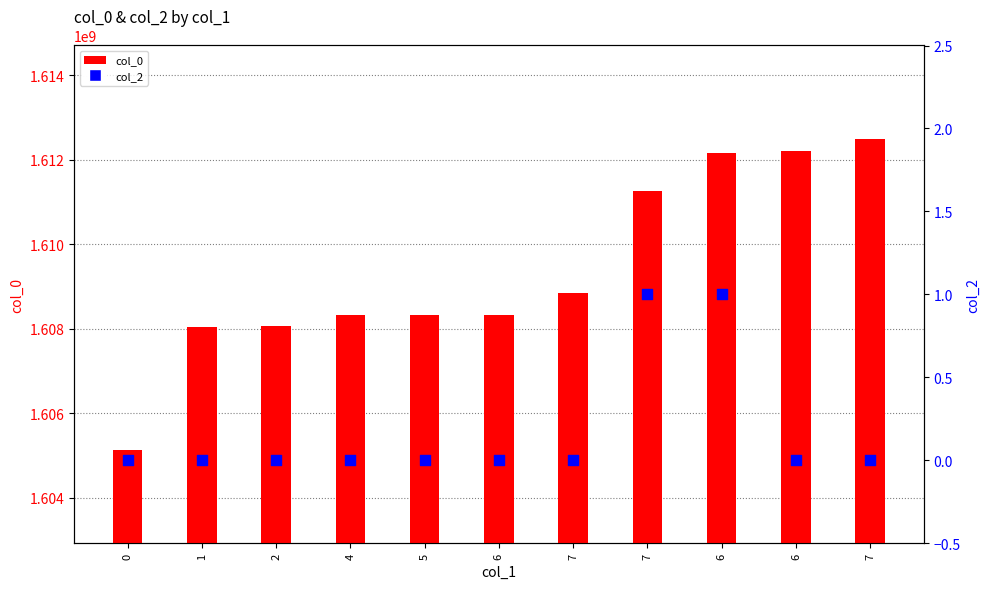

At how many categories does at least one series exceed 1290930623?

11